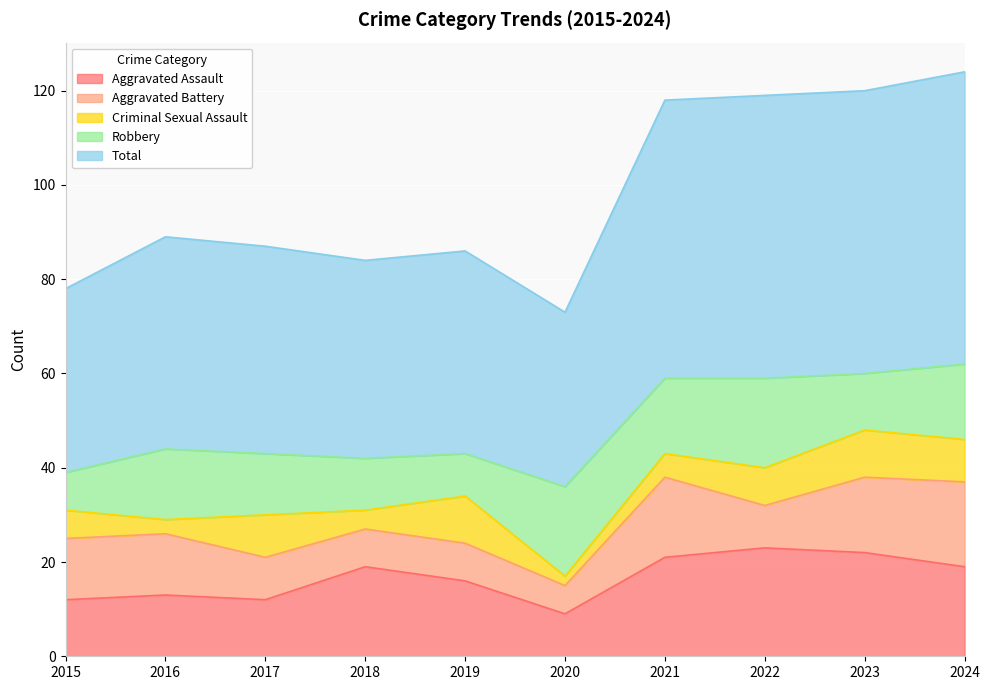

In Aggravated Assault, how many points are higher than both neighbors (excluding endpoints)?

3